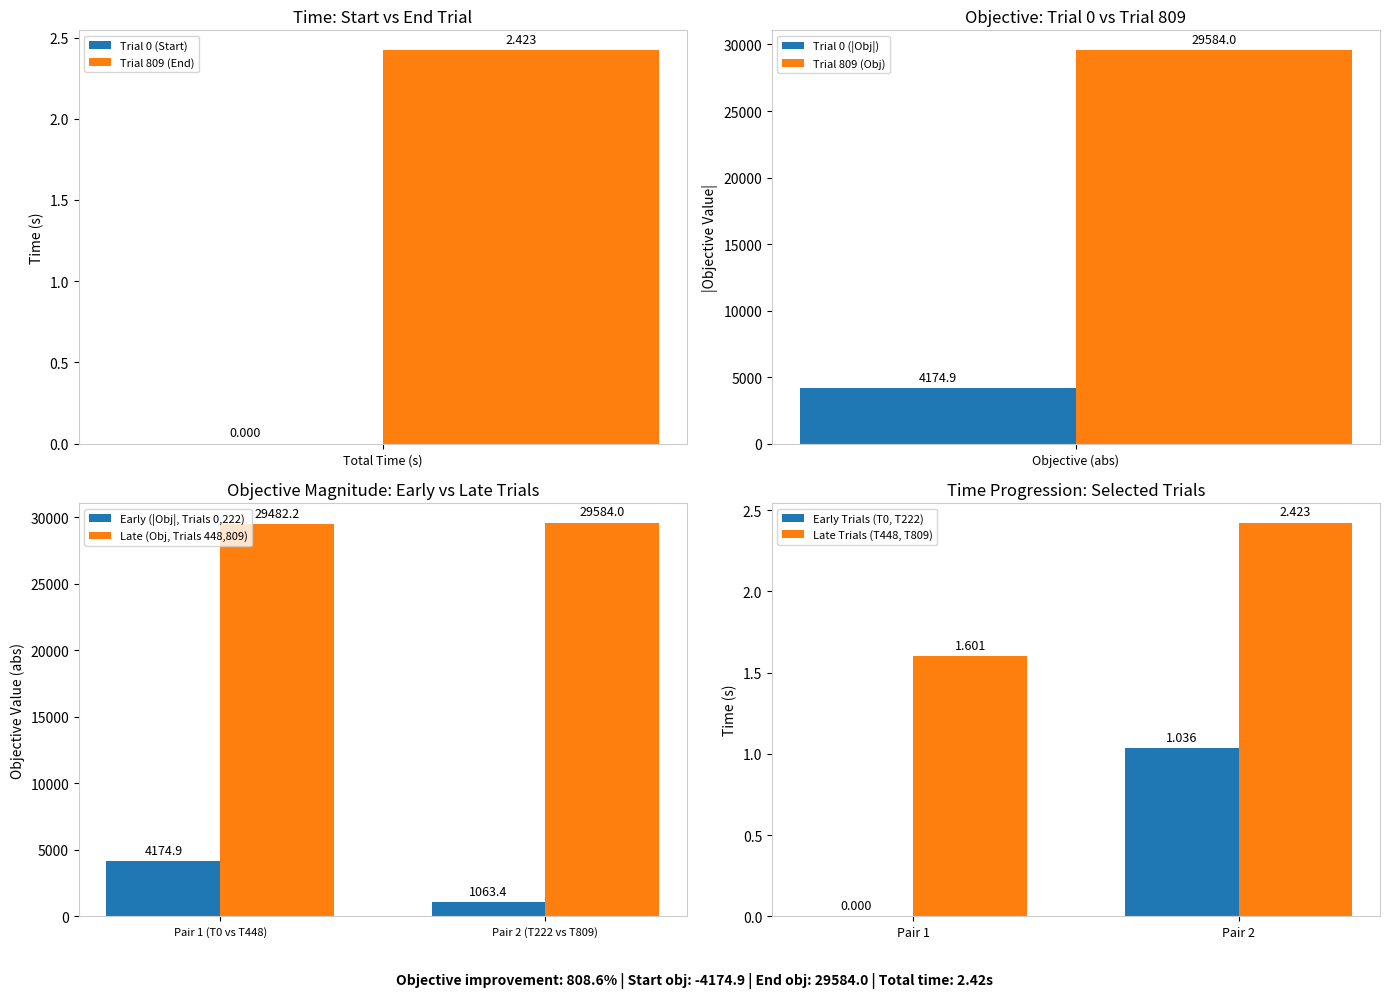

List the labels in order of Early (|Obj|, Trials 0,222) value, smallest first.

Pair 2 (T222 vs T809), Pair 1 (T0 vs T448)